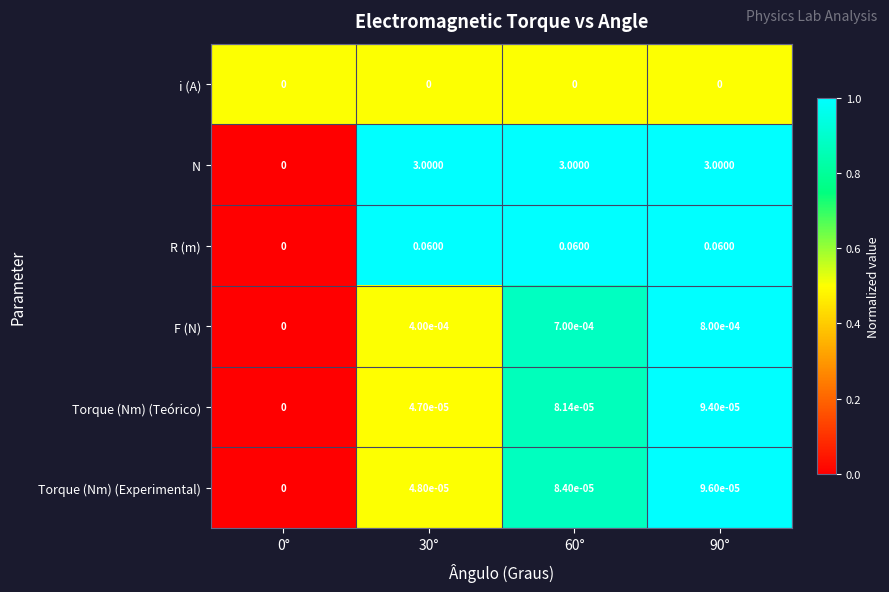

At 90°, list the series in order from smallest to largest.

i (A), Torque (Nm) (Teórico), Torque (Nm) (Experimental), F (N), R (m), N